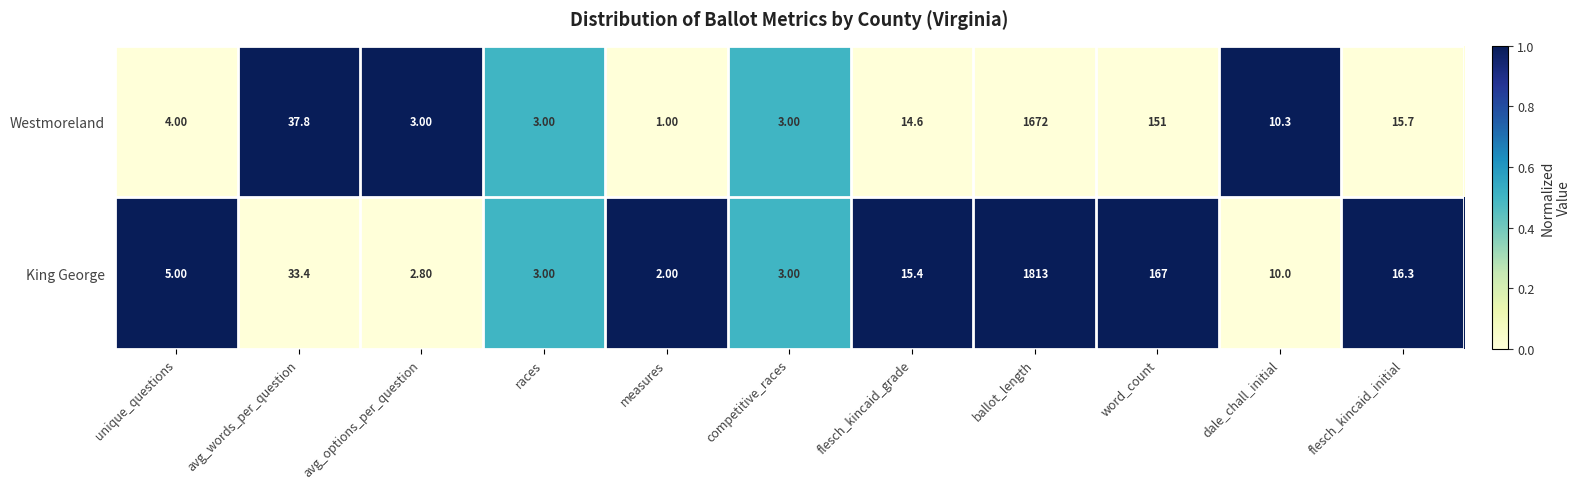

List the series in order of their overall mean, highest first.

King George, Westmoreland